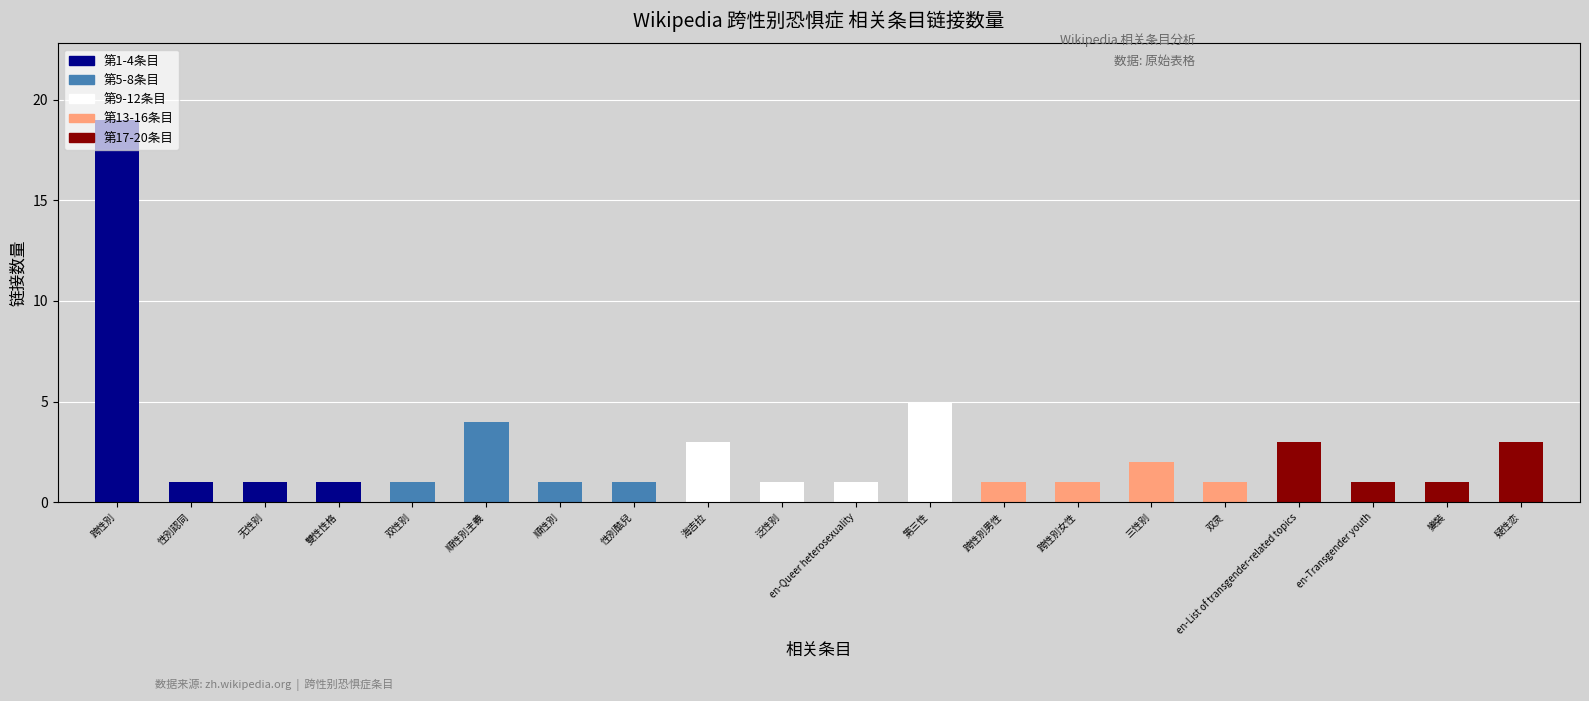

Does the chart contain stacked bars?

No